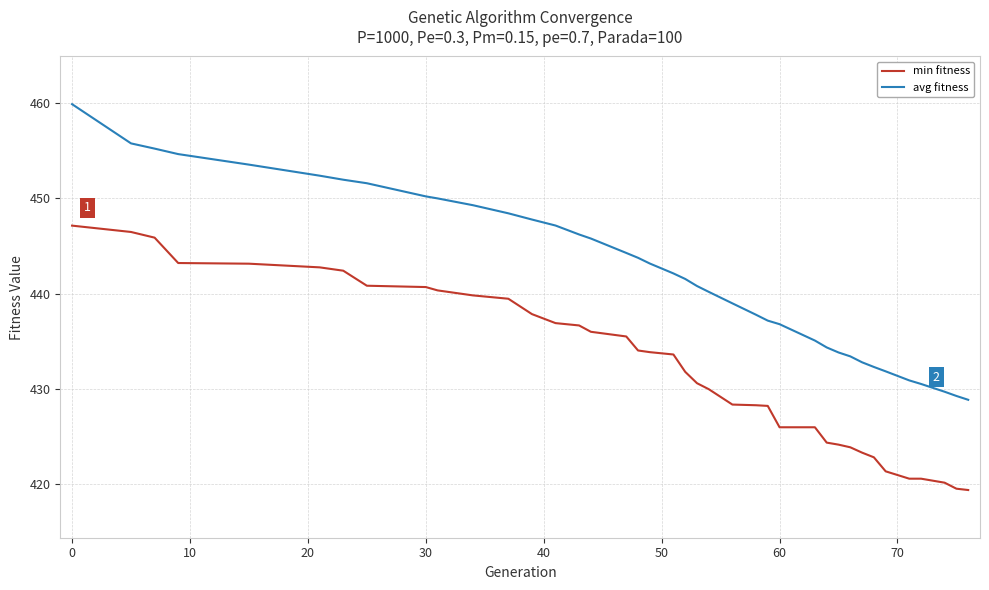

True or false: min fitness and avg fitness intersect in this chart.

False